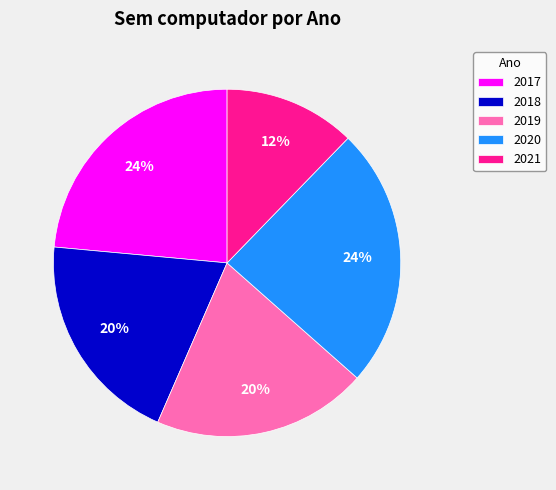

Is there any slice that represents more than half of the pie?

No